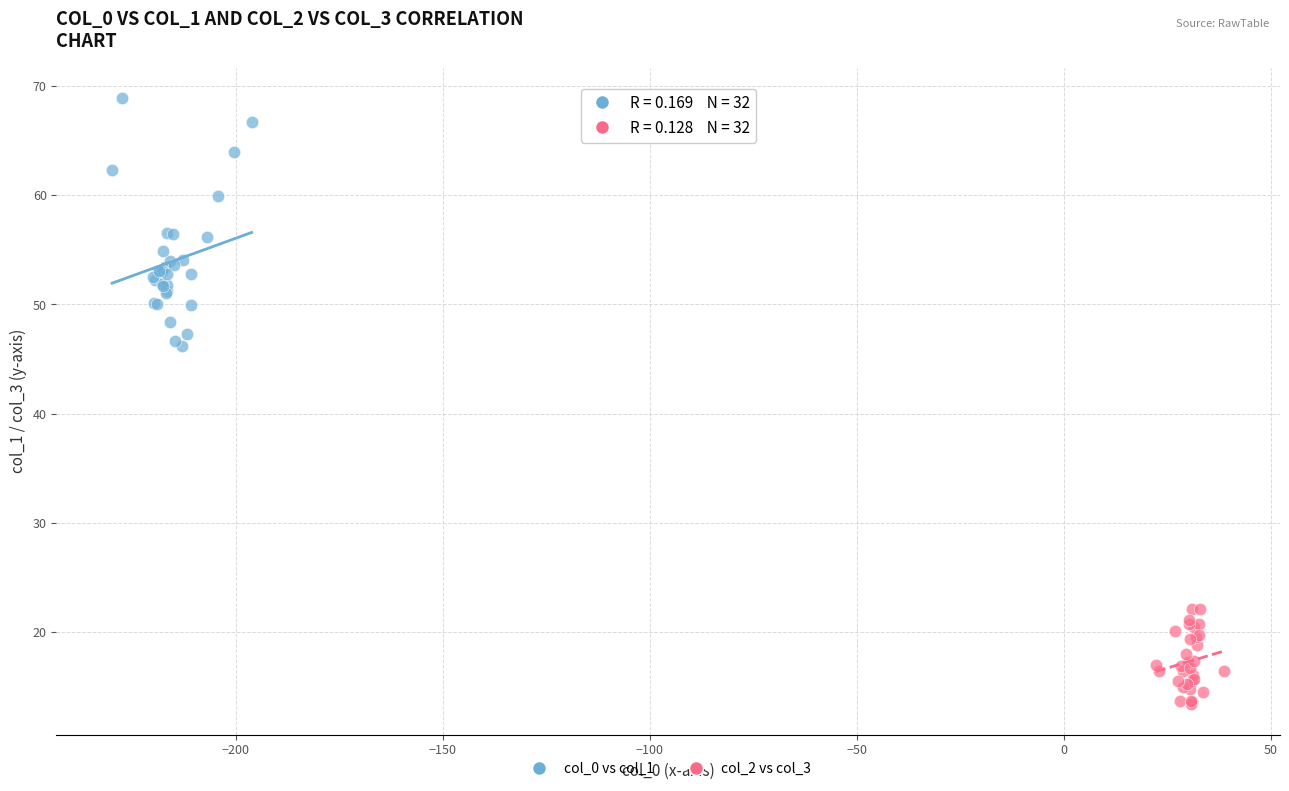

Which series contains the lowest Y value?

col_2 vs col_3